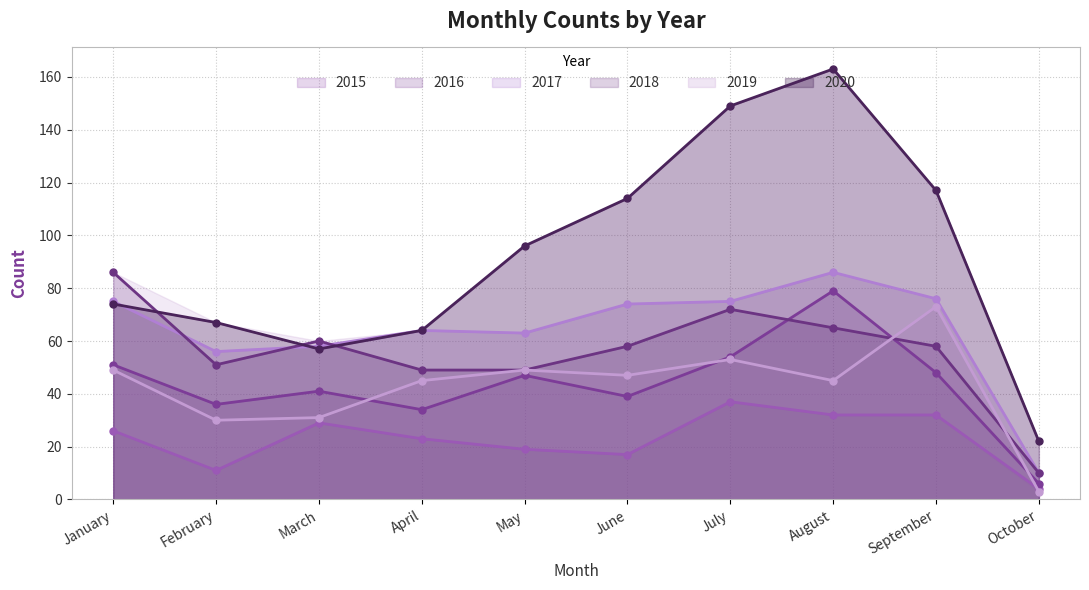

What value does the 2015 series have at April, to the nearest 5?

25